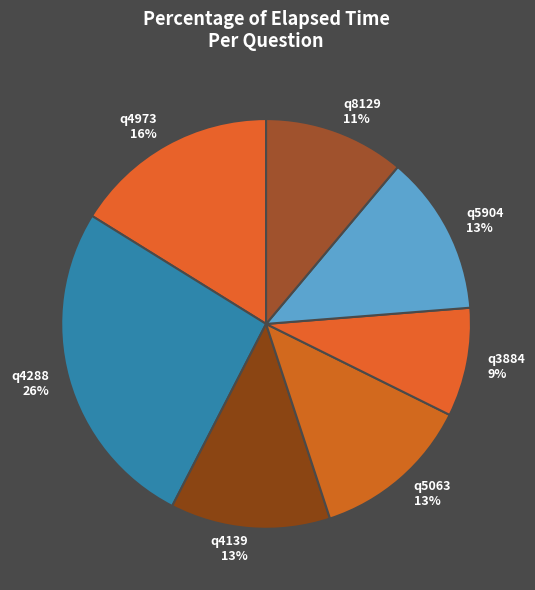

Which slice is the smallest?

q3884